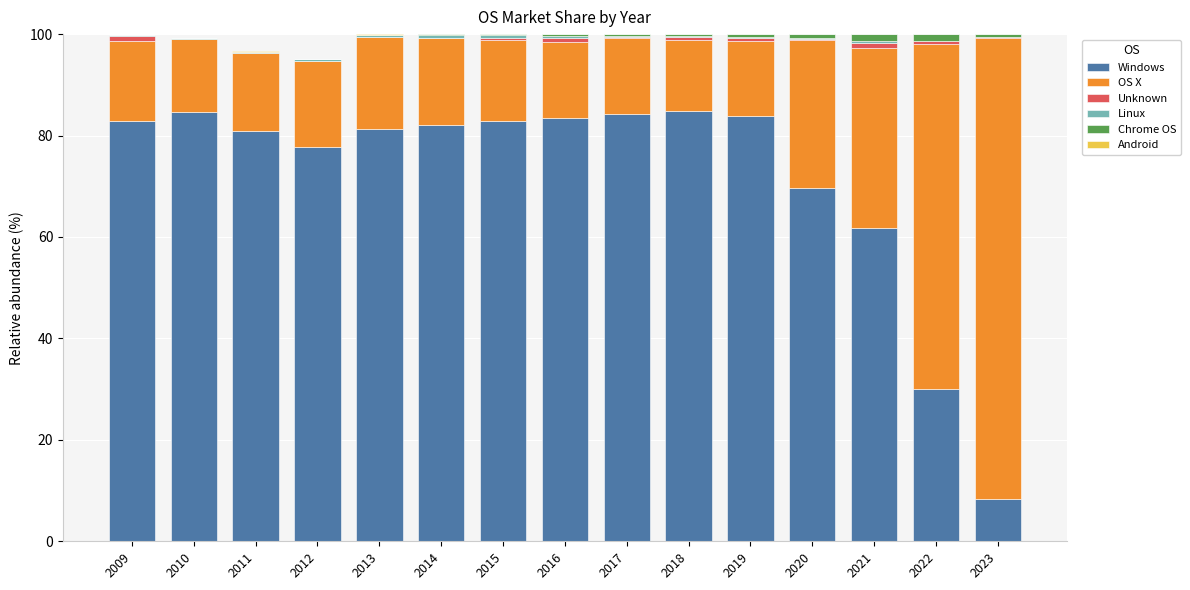

What is the highest value of the Windows series?

84.8